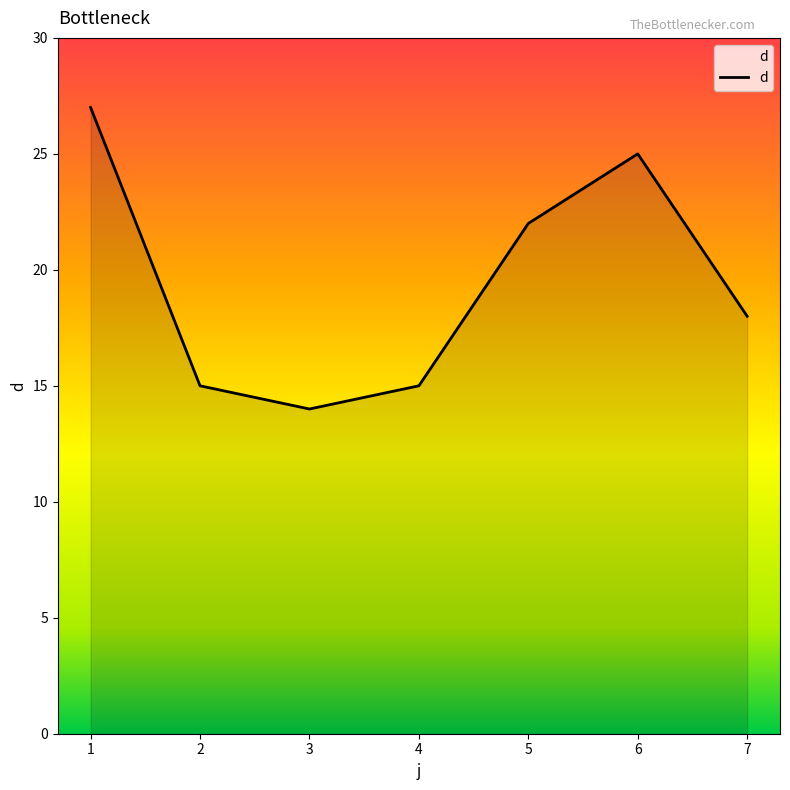

What is the sum of the values at 1 and 7?

45